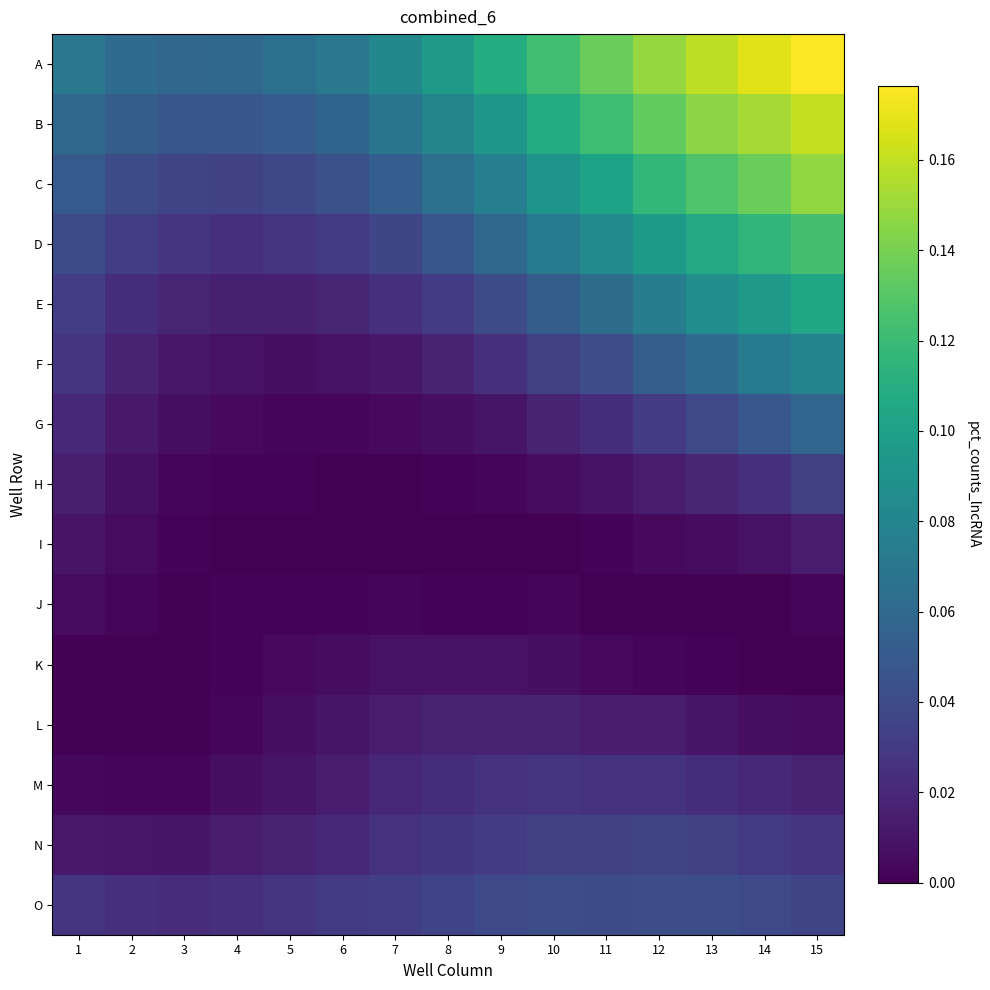

Which series changed the most between 4 and 11?

A